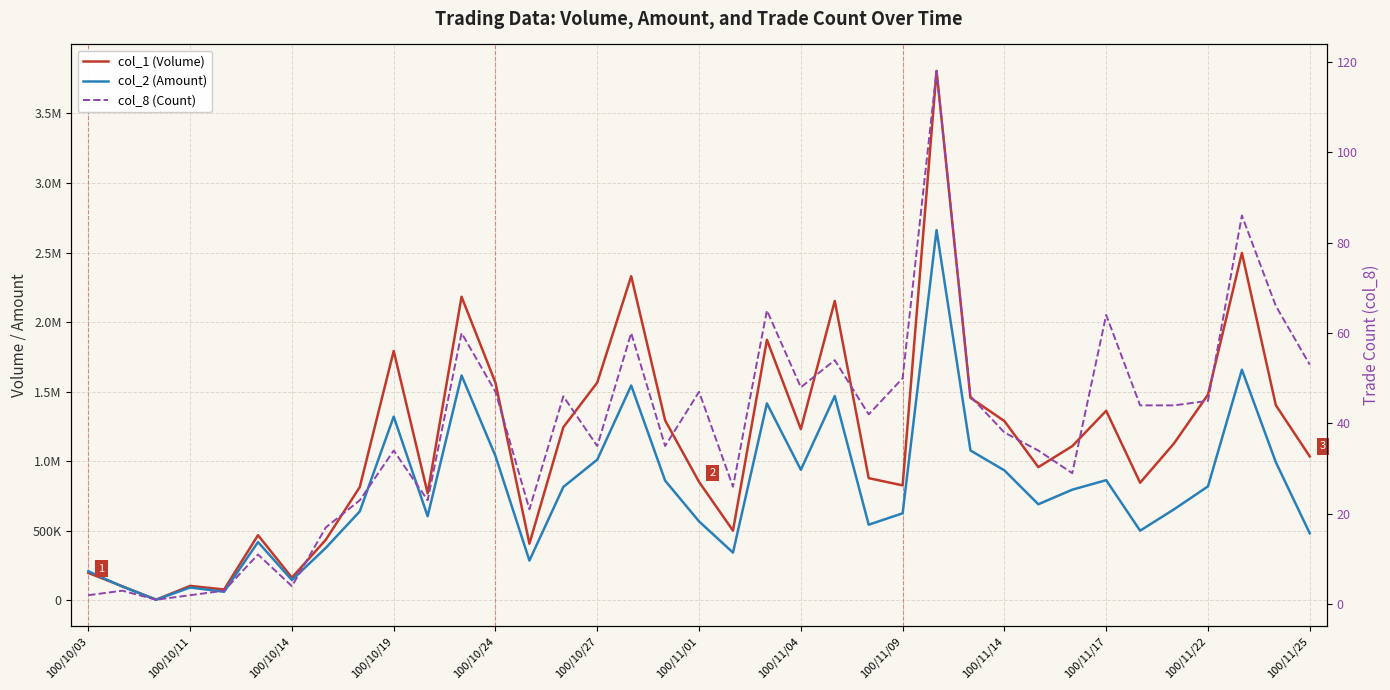

Reading left to right, extract all data points from this chart.

col_1 (Volume): 198000	102000	6000	105000	79000	469000	164000	437000	815000	1793000	770000	2182000	1564000	408000	1245000	1566000	2330000	1294000	852000	502000	1873000	1231000	2152000	879000	827000	3805000	1456000	1289000	958000	1109000	1363000	846000	1129000	1479000	2497000	1403000	1035000
col_2 (Amount): 209880	100060	5460	93510	62370	419750	146570	378560	640000	1321070	605340	1616600	1037730	286820	815960	1011940	1544580	861100	568120	344130	1415880	938980	1469080	544430	626580	2661040	1077830	934740	691360	796170	864440	501620	655090	819770	1658070	993540	482550
col_8 (Count): 2	3	1	2	3	11	4	17	23	34	23	60	47	21	46	35	60	35	47	26	65	48	54	42	50	118	46	38	34	29	64	44	44	45	86	66	53